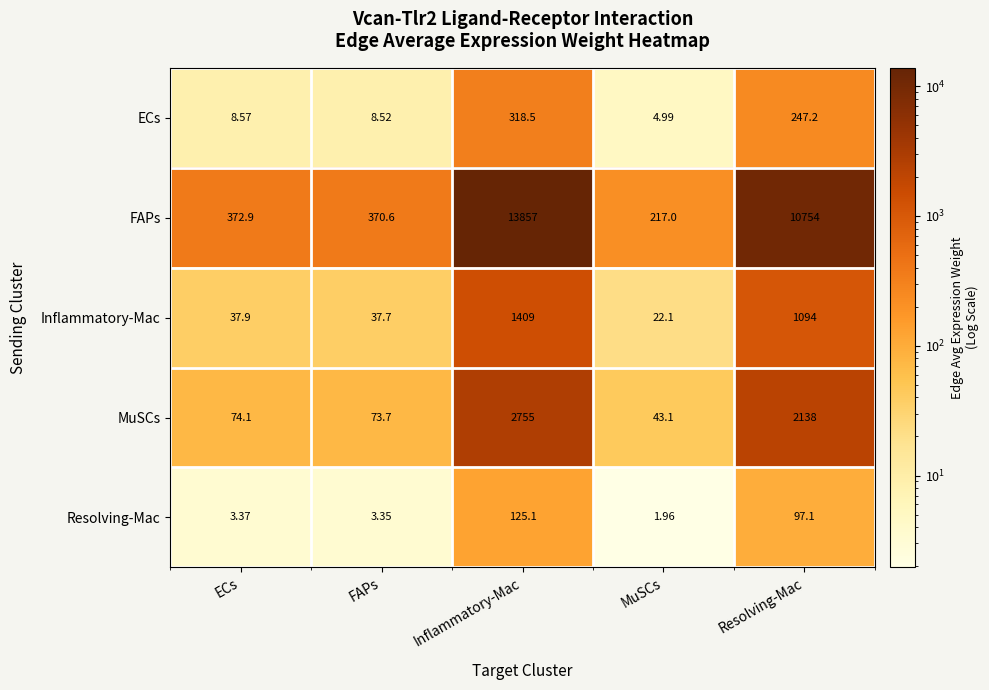

Where is FAPs nearest to the value 7037?

Resolving-Mac